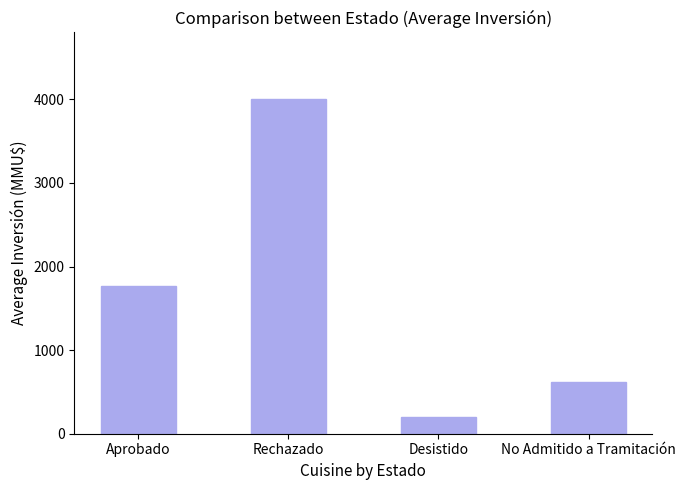

How many values are below 1769?

2